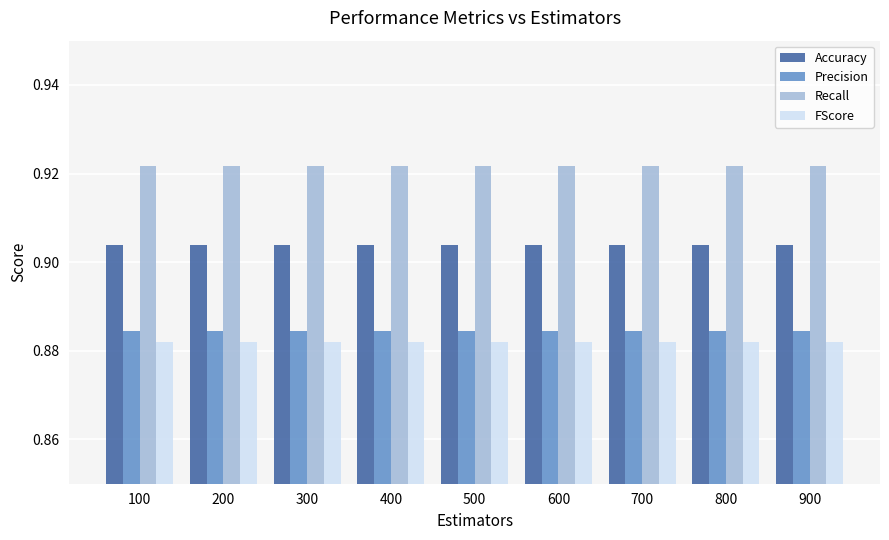

What is the sum of all Precision values?

8.0